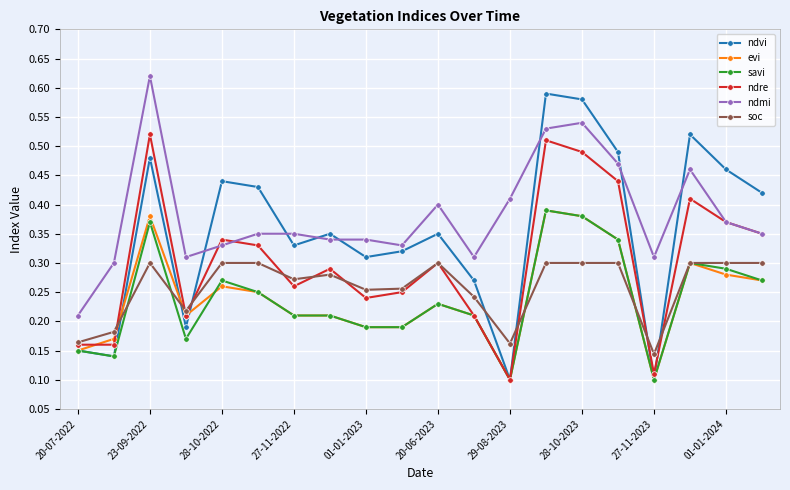

At how many categories does at least one series exceed 0?

20